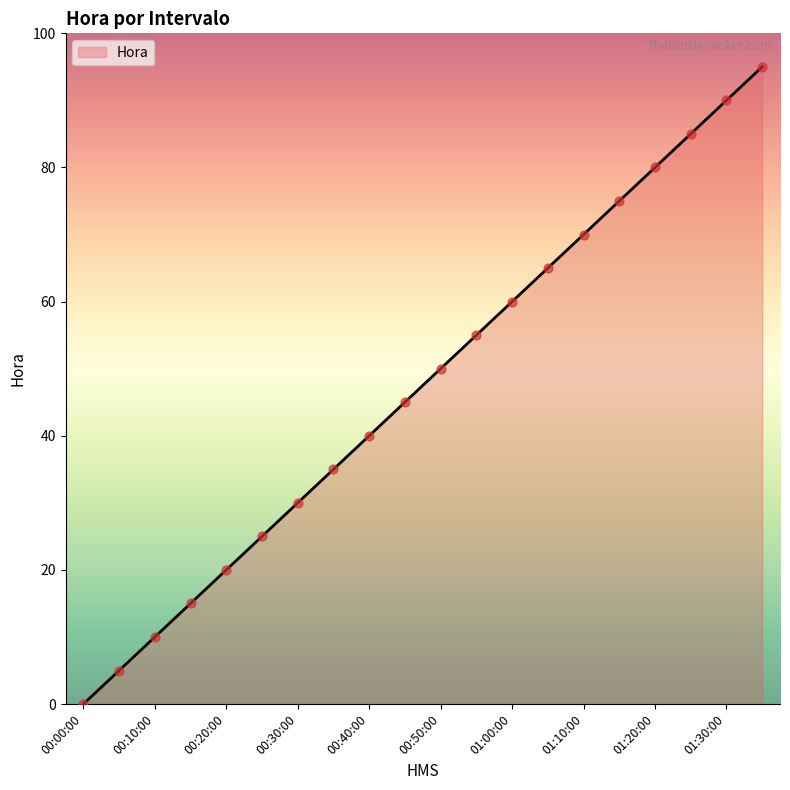

What is the difference between the maximum and minimum values?

95